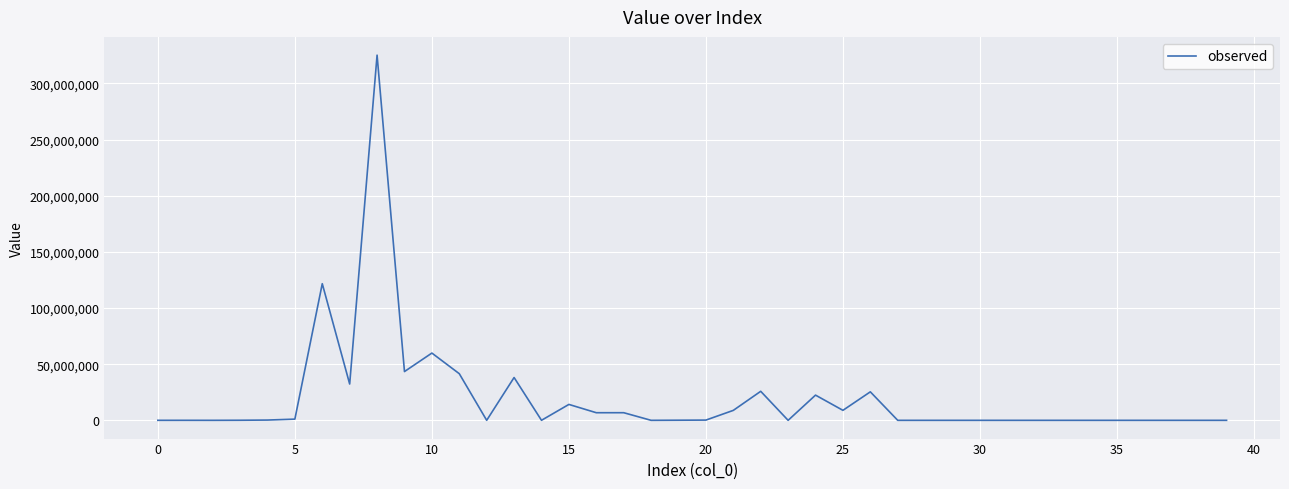

How many lines are shown in the chart?

1